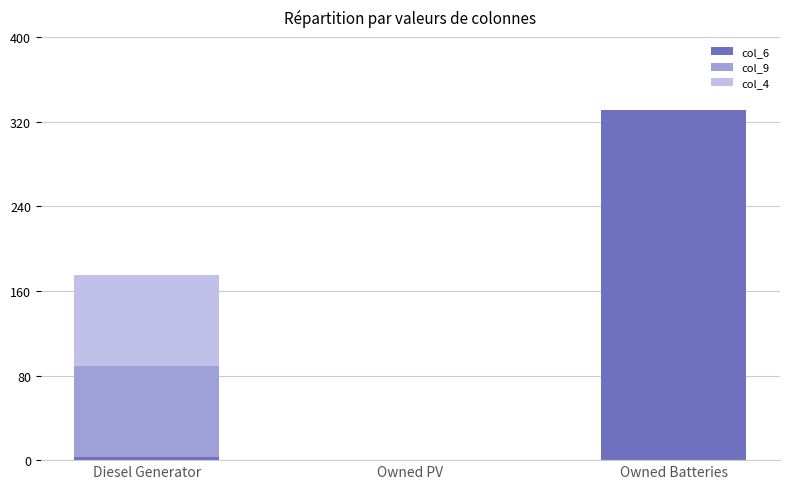

The value of col_6 at Owned Batteries is 580. True or false?

False